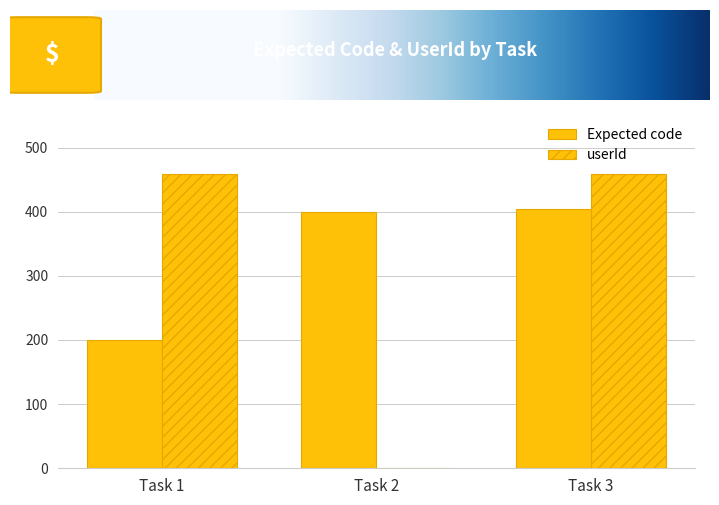

How many groups of bars are there?

3